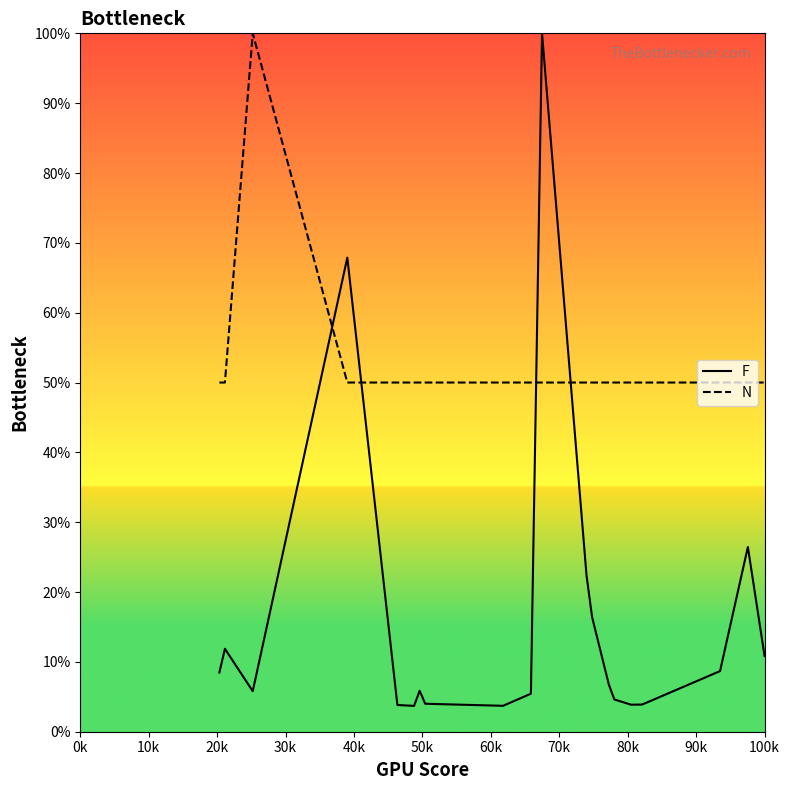

What is the maximum value for N?

100.0